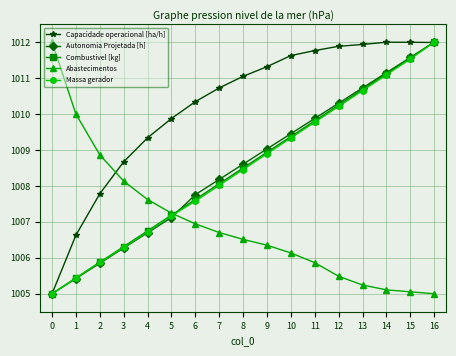

What is the approximate value of Autonomia Projetada [h] at 14?

1011.2